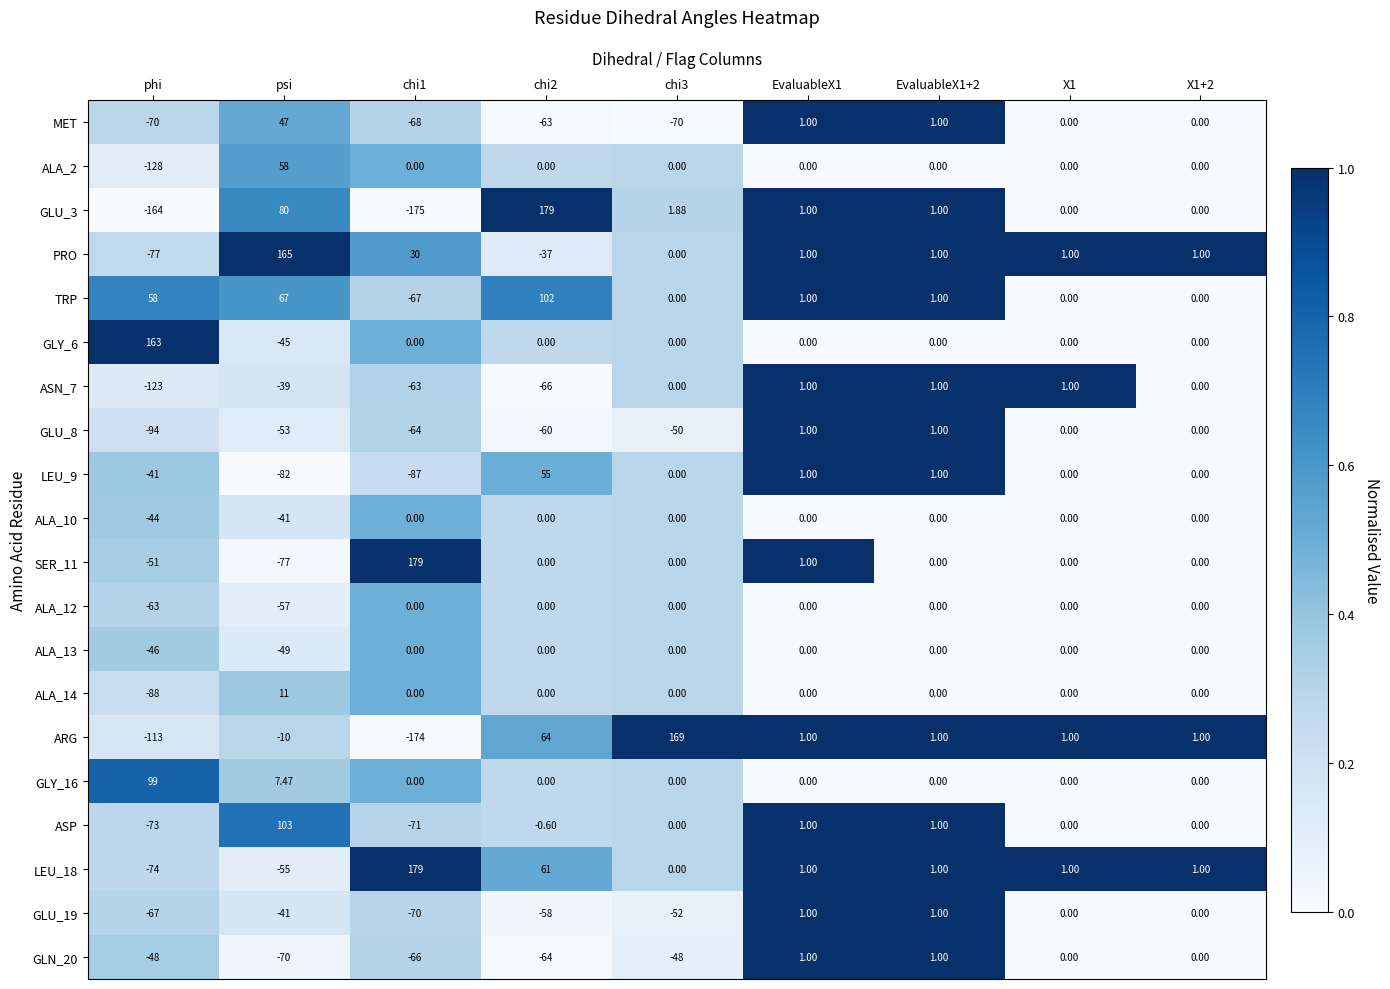

Is the value of GLN_20 at chi2 greater than the value of MET at X1+2?

No